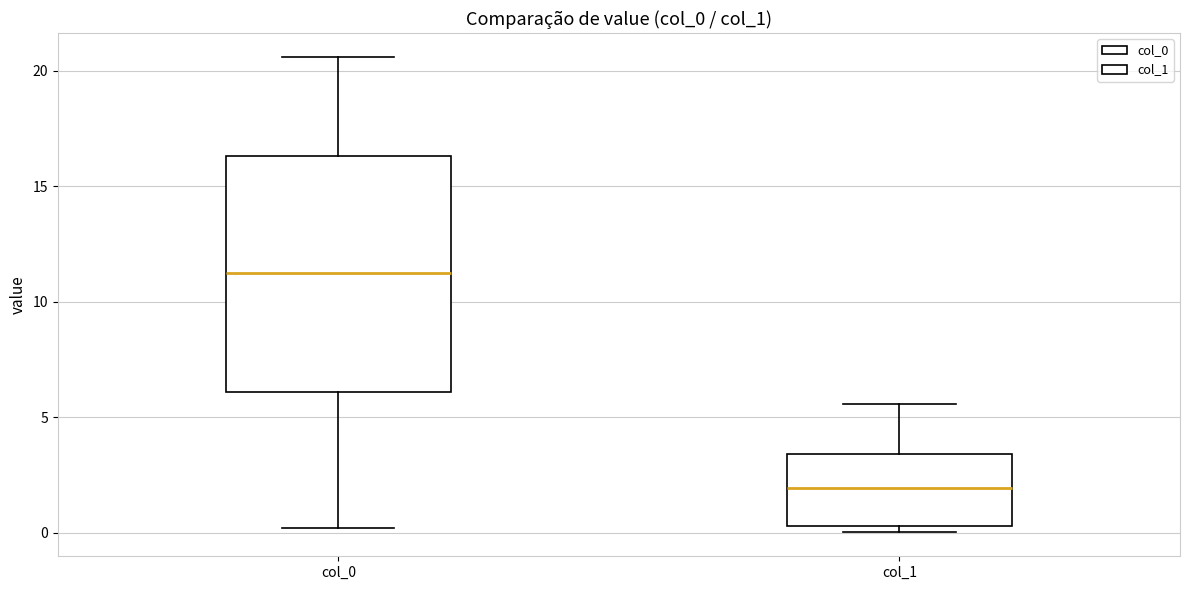

Which box's median line is the highest?

col_0